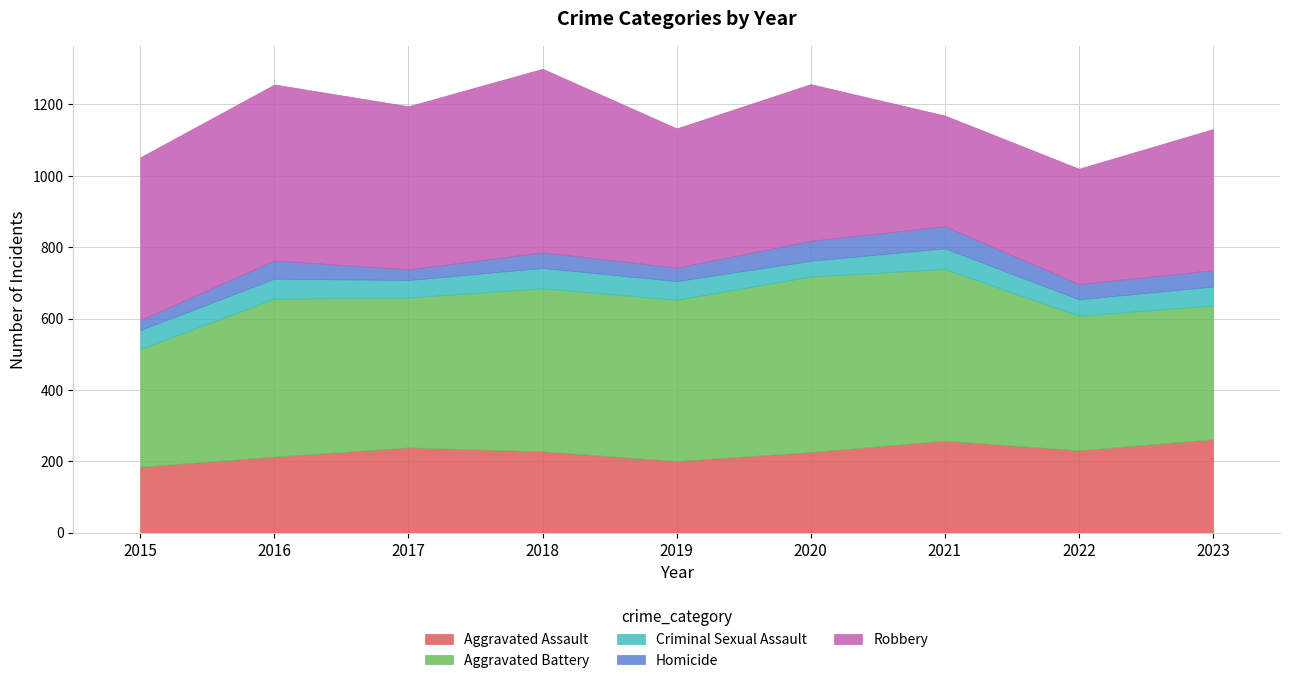

Does the chart have visible grid lines?

Yes